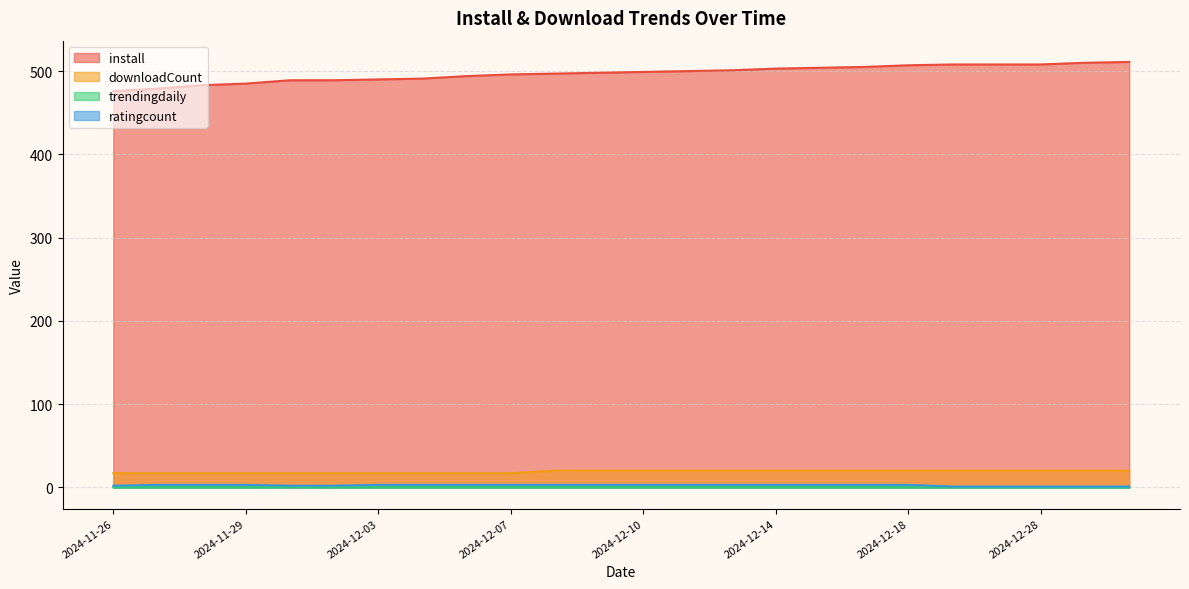

Is the value of install at 2024-12-01 greater than the value of trendingdaily at 2024-12-30?

Yes